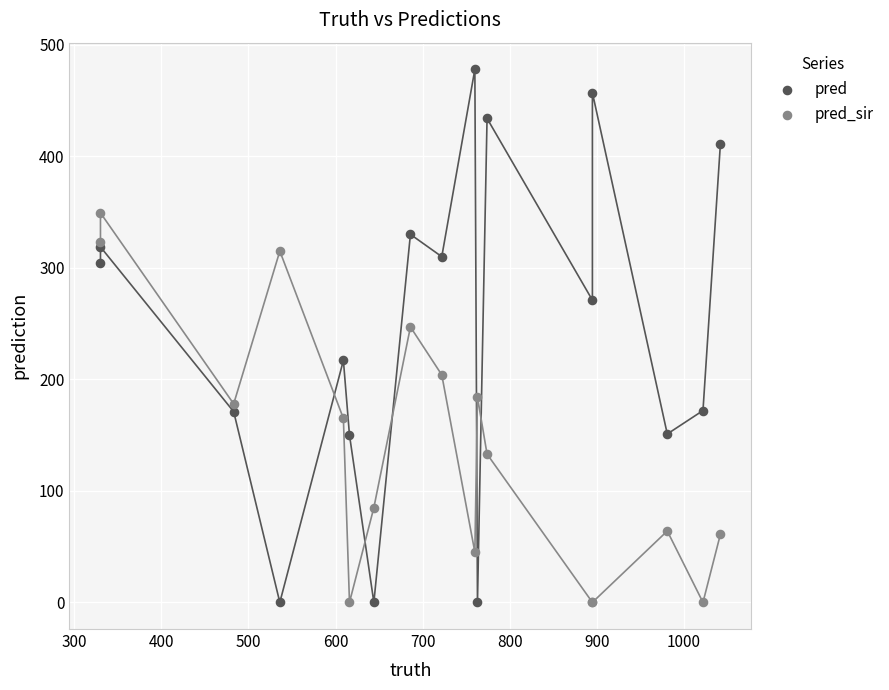

Which series has the widest spread of Y values?

pred